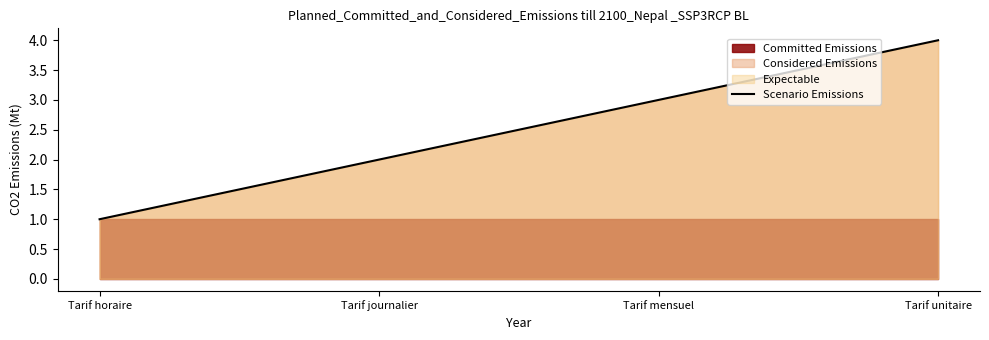

Rank the categories by value from lowest to highest.

Tarif horaire, Tarif journalier, Tarif mensuel, Tarif unitaire